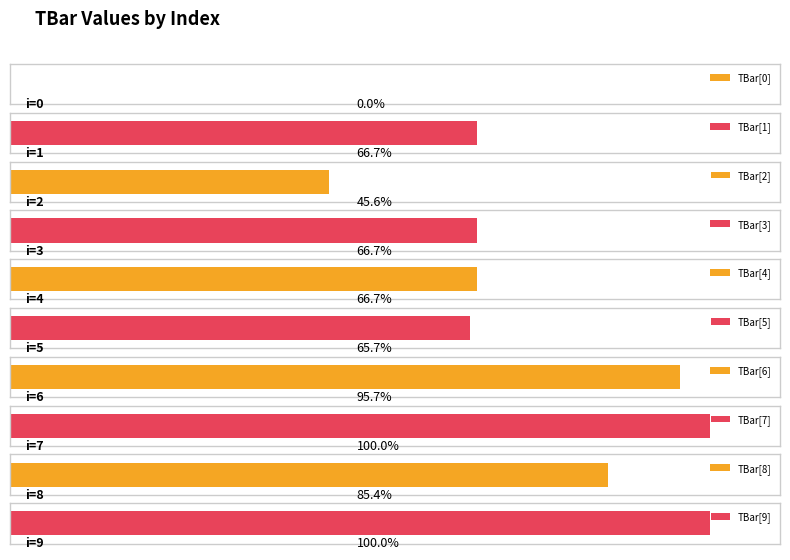

Reading left to right, transcribe all the data shown in this chart.

0=0.0	1=10.0	2=6.8	3=10.0	4=10.0	5=9.9	6=14.4	7=15.0	8=12.8	9=15.0